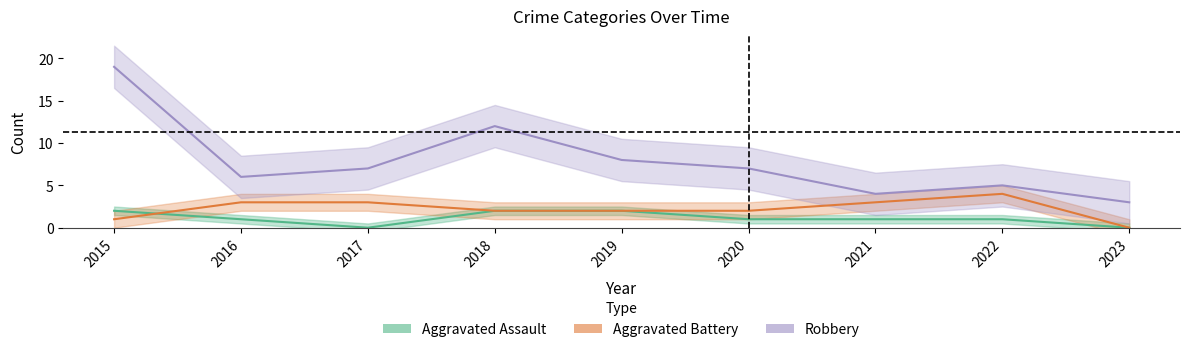

What is the sum of all Robbery values?

71